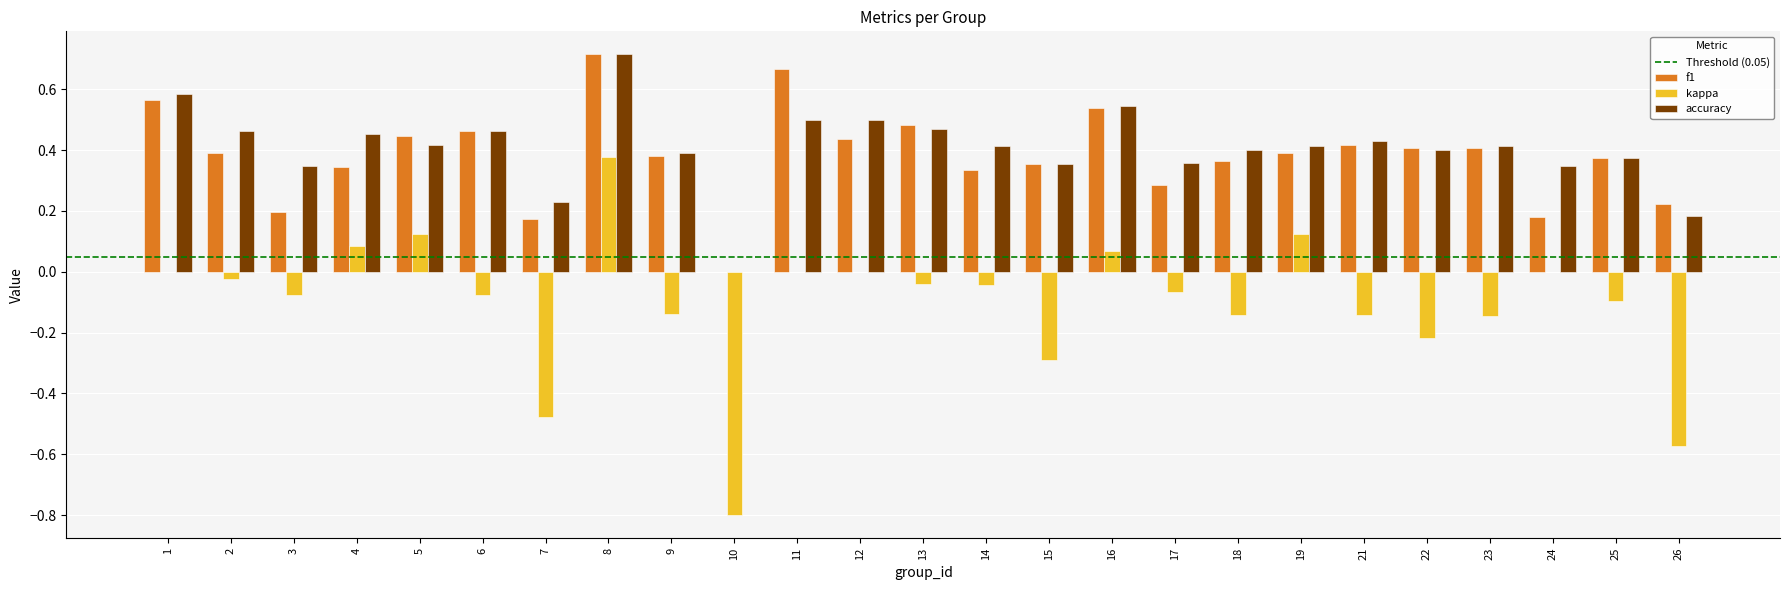

At which category is the sum across all series the highest?

8